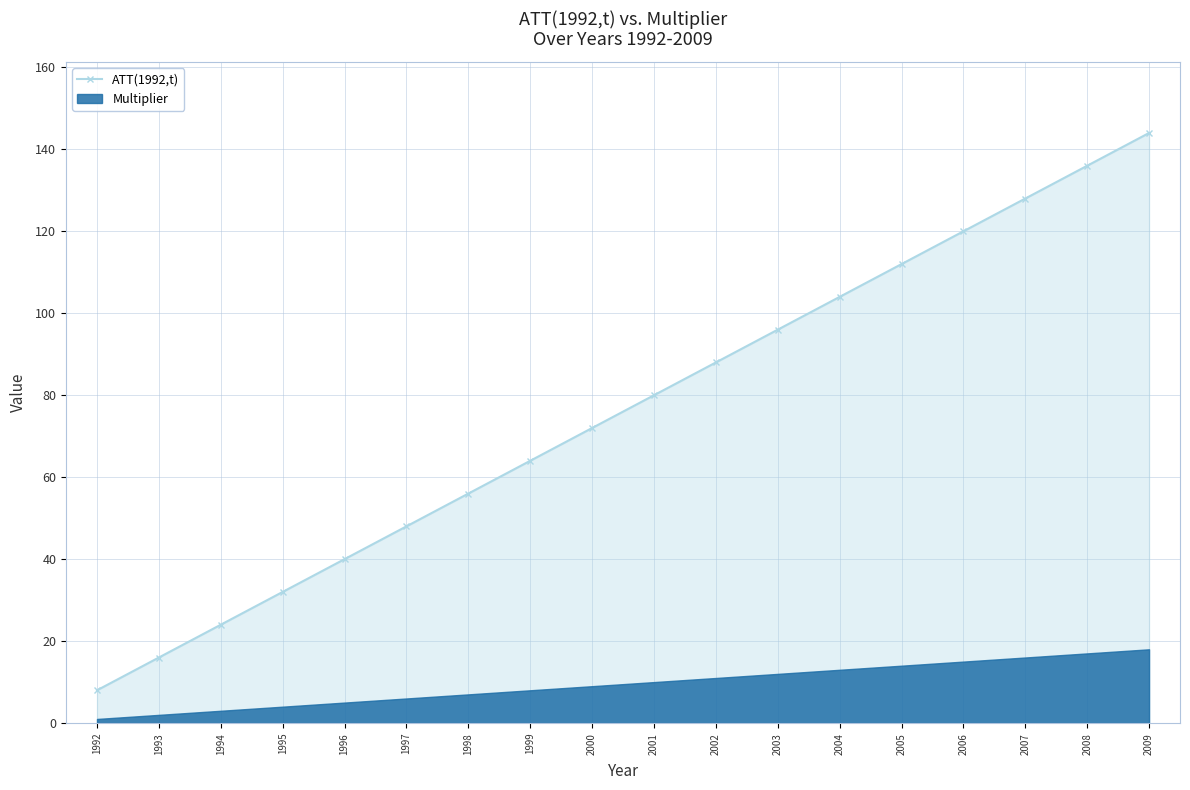

What is the maximum value shown in the chart?

144